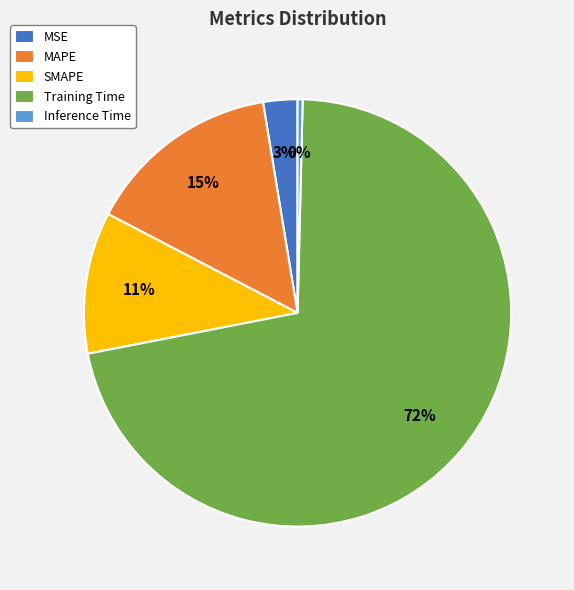

Which category accounts for the majority?

Training Time